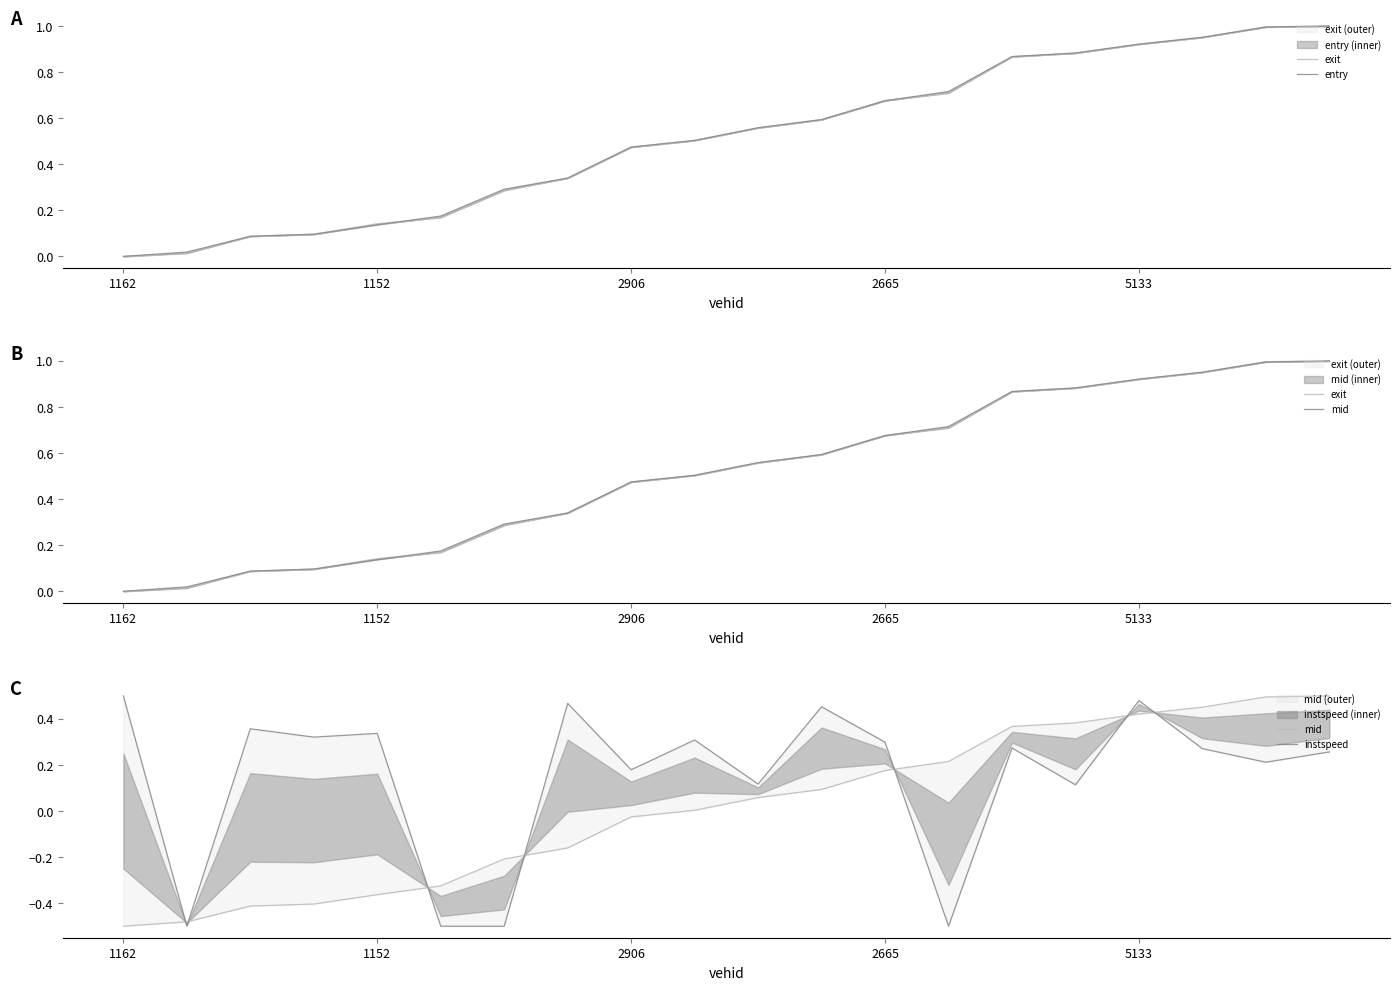

Which series has the largest range (max minus min)?

exit